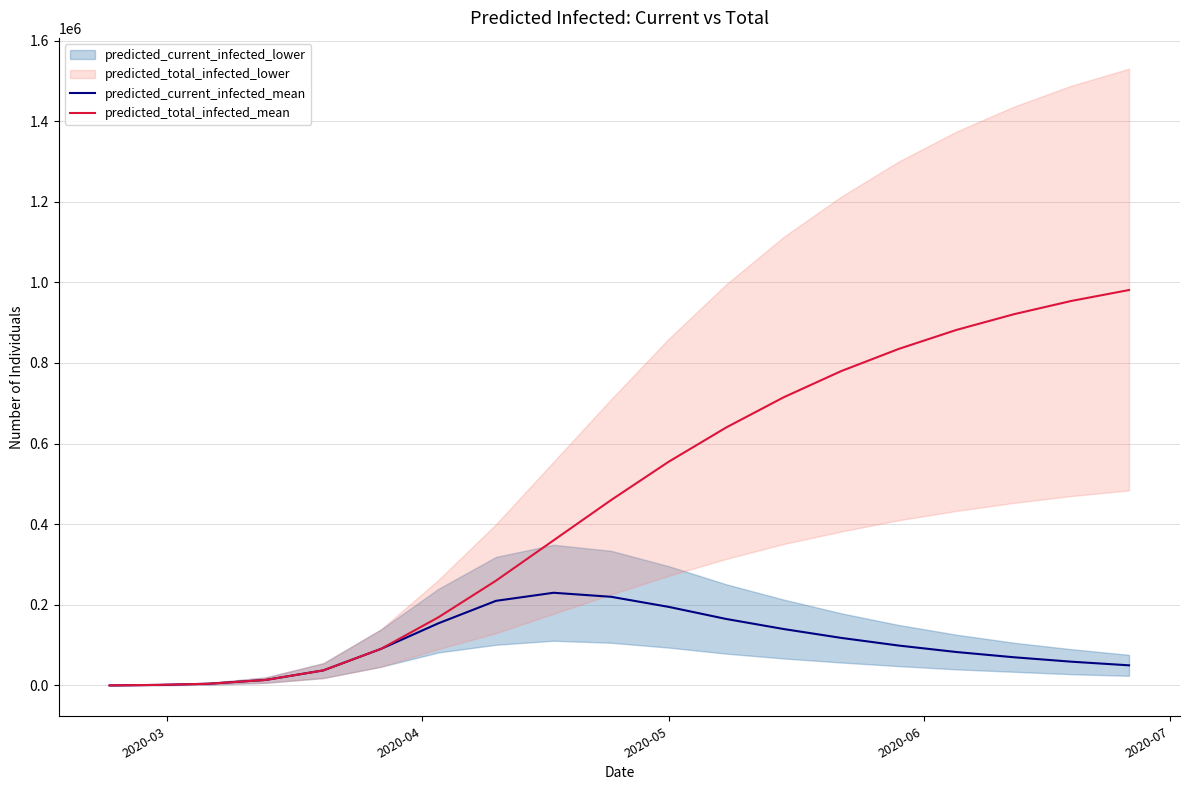

Does the chart display data point markers on the line(s)?

No